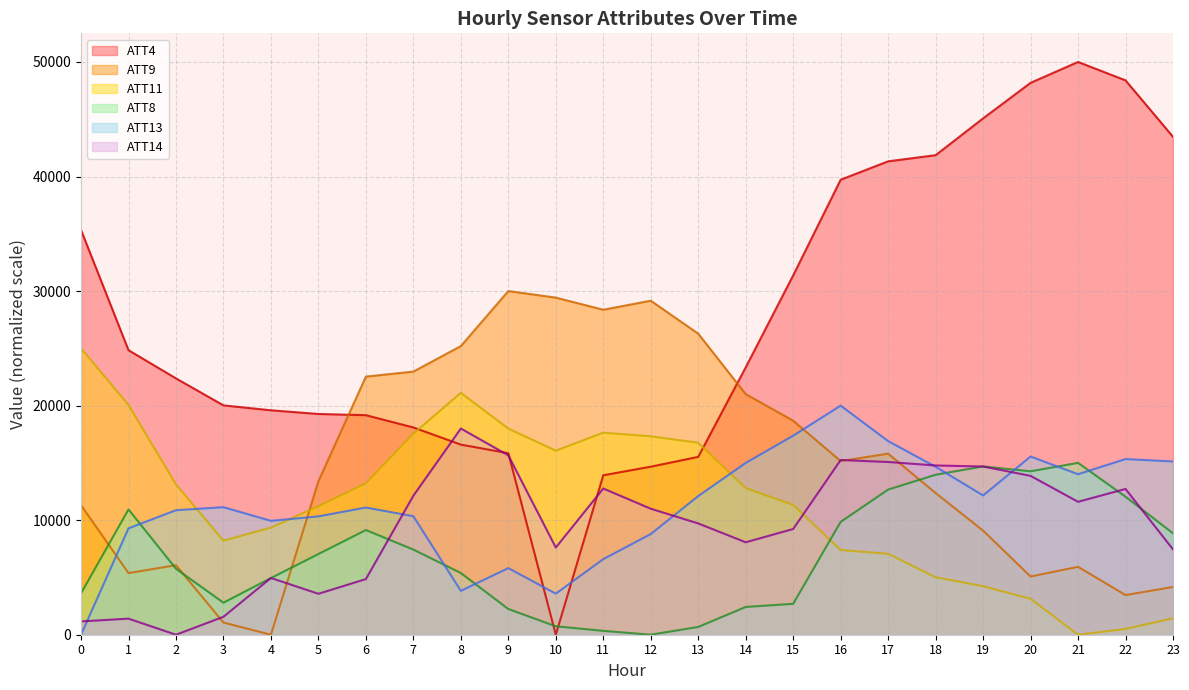

At which label does ATT11 reach its minimum?

21